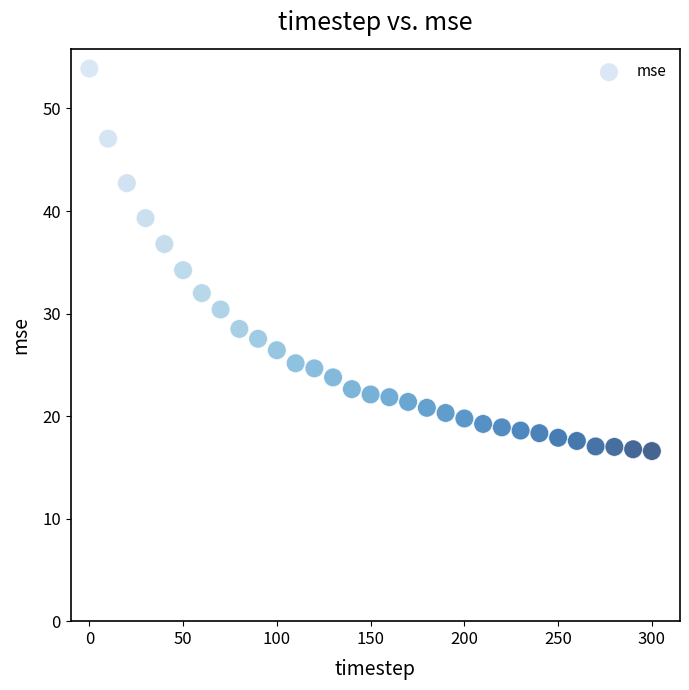

What Y value in the scatter plot is closest to 35?

34.2